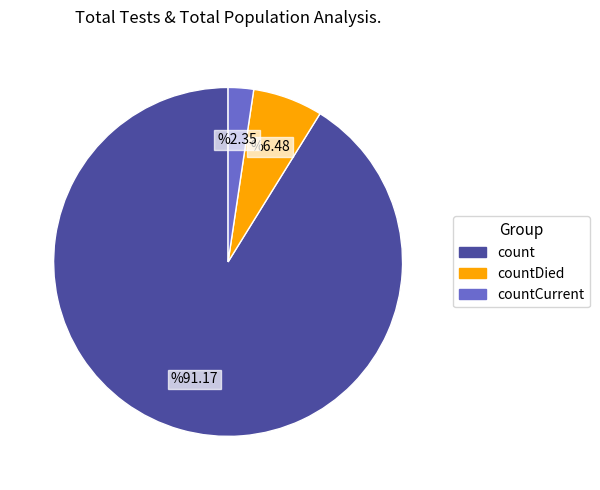

Does any single category account for the majority?

Yes